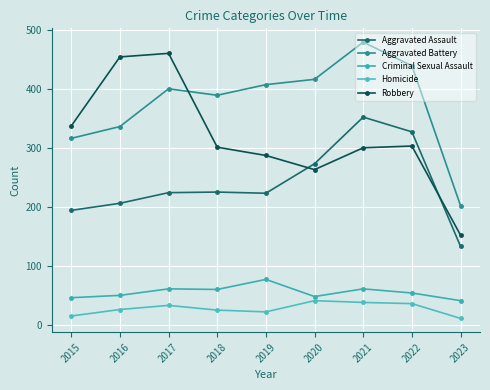

True or false: Robbery and Criminal Sexual Assault intersect in this chart.

False